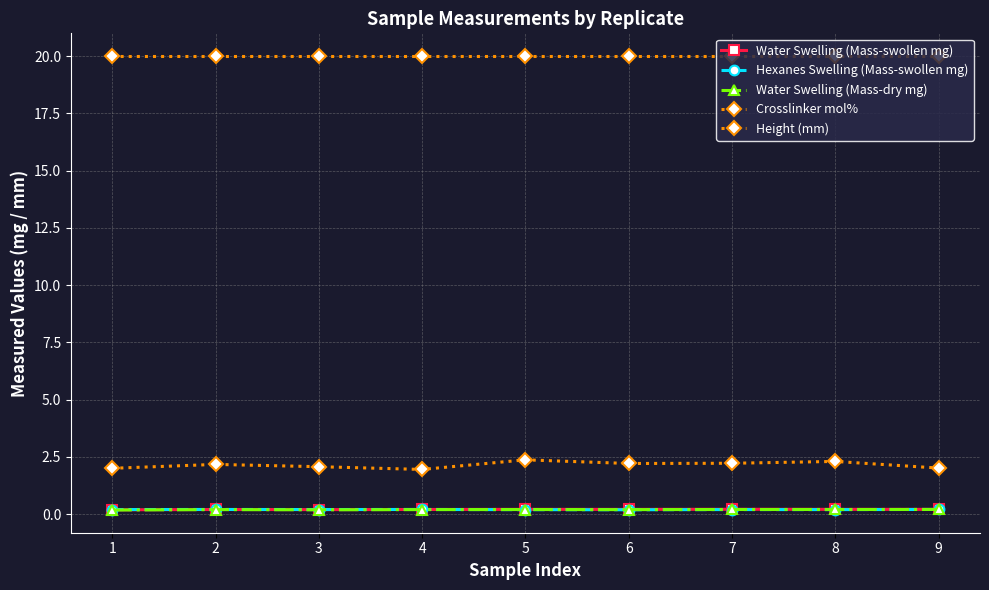

True or false: Hexanes Swelling (Mass-swollen mg) has a value of 0.2 at 1.

True